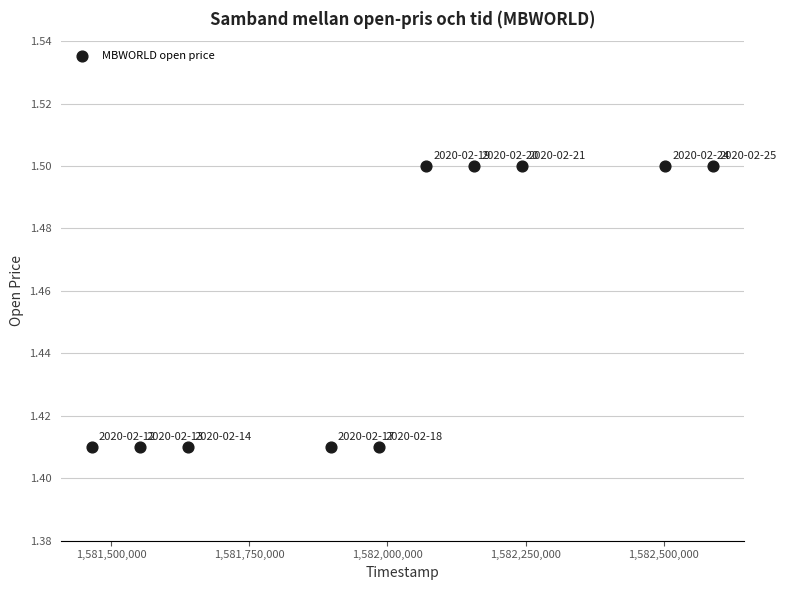

What is the average Y value?

1.5